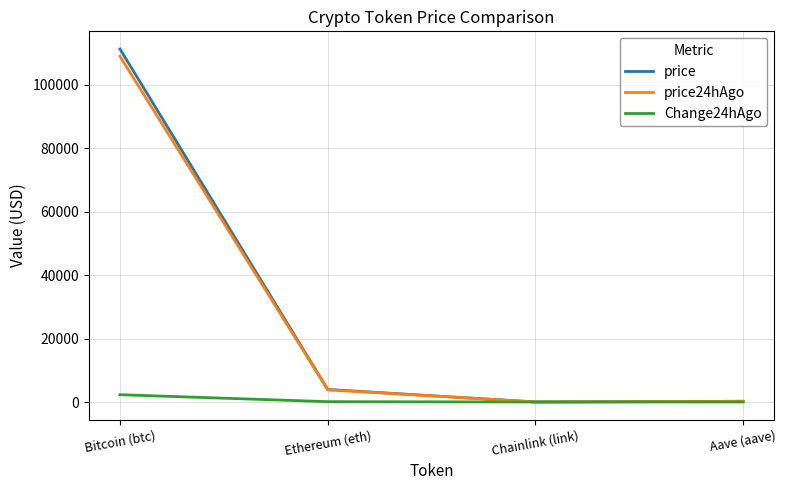

What is the difference between the price values at Bitcoin (btc) and Chainlink (link)?

111265.2